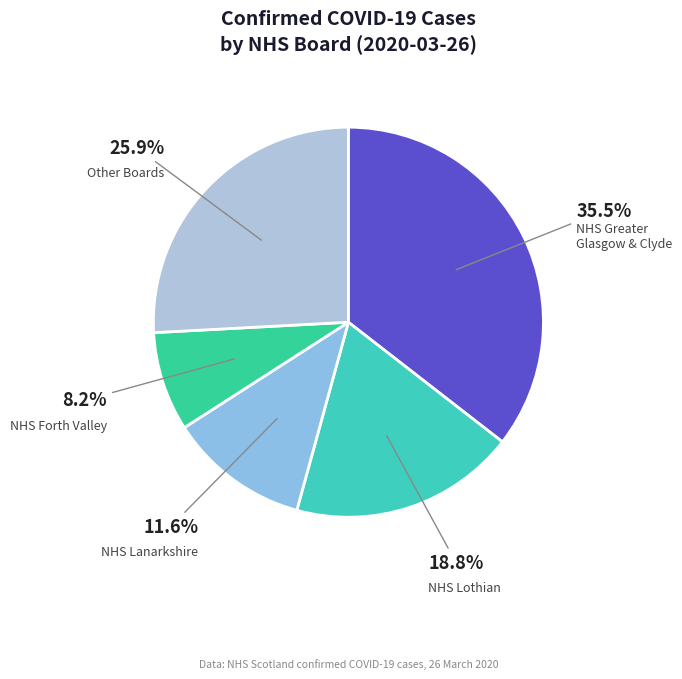

Does NHS Lothian represent more than half of the total?

No